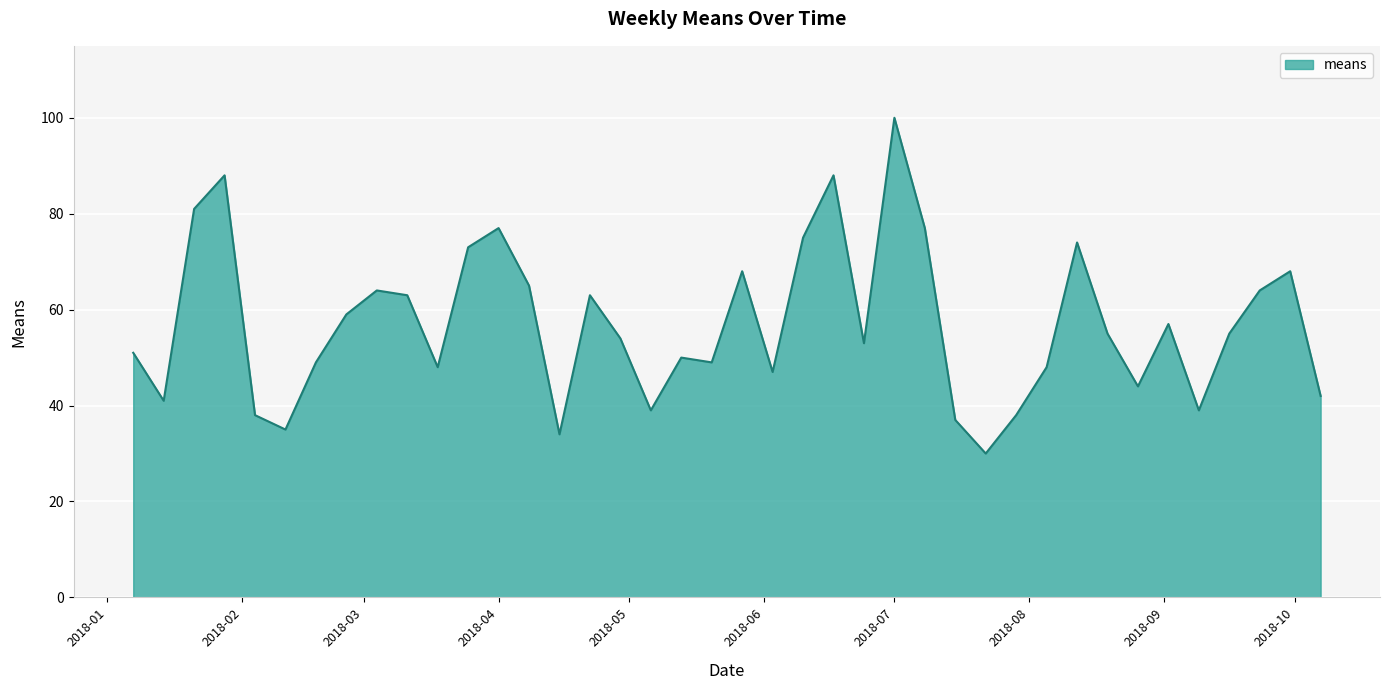

What is the smallest value displayed?

30